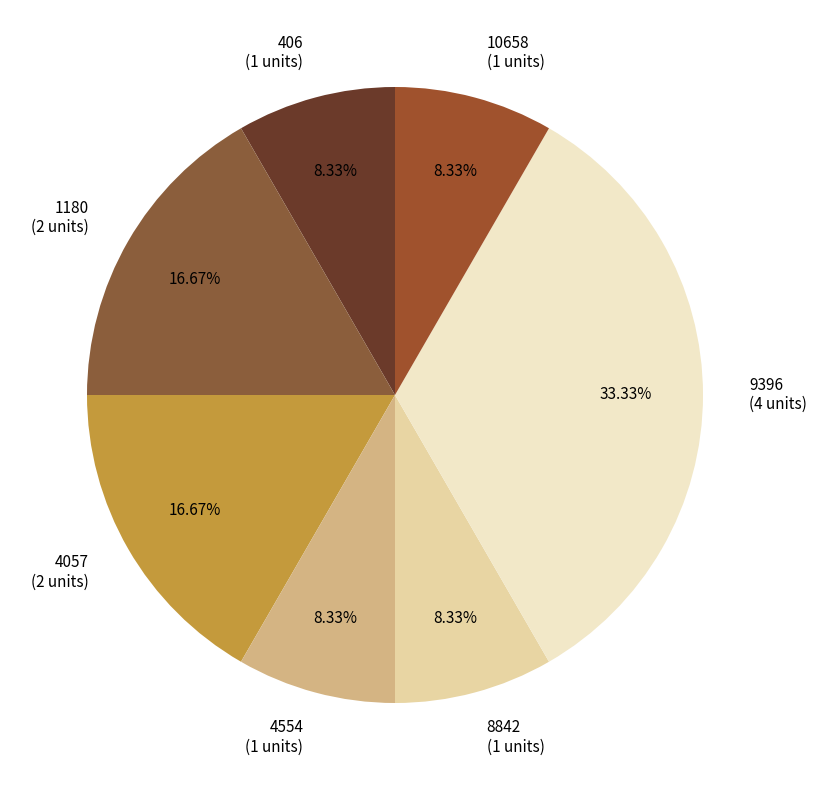

How much of the chart is everything except 406?

91.7%